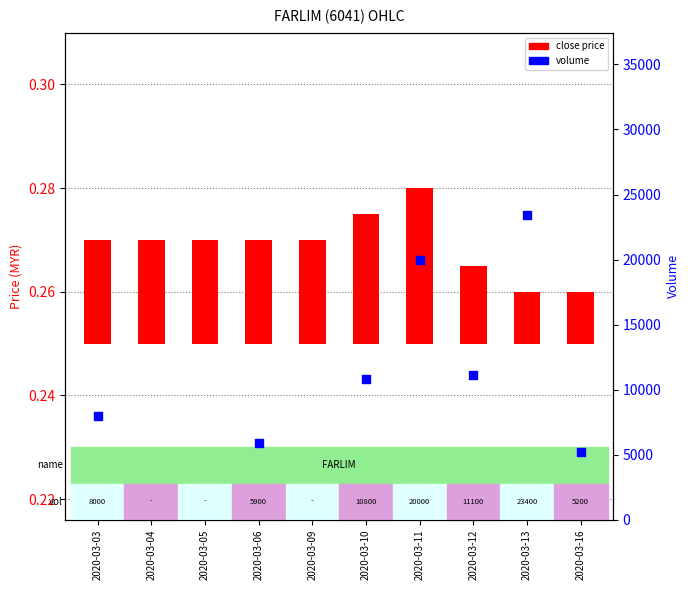

Between 2020-03-04 and 2020-03-11, which is larger?

2020-03-11